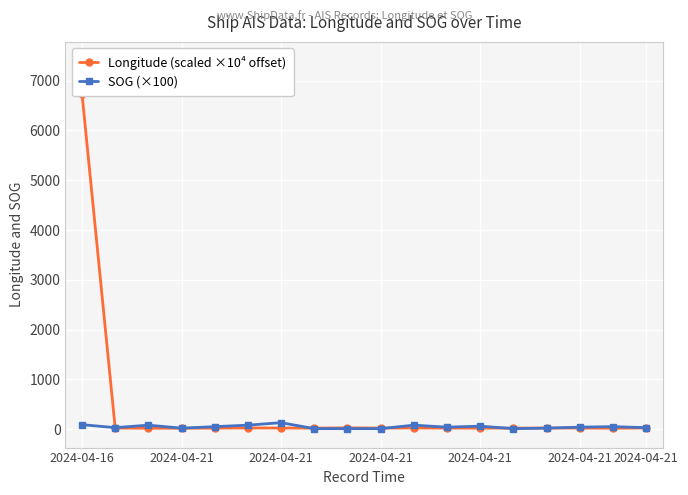

How many series are shown in this chart?

2